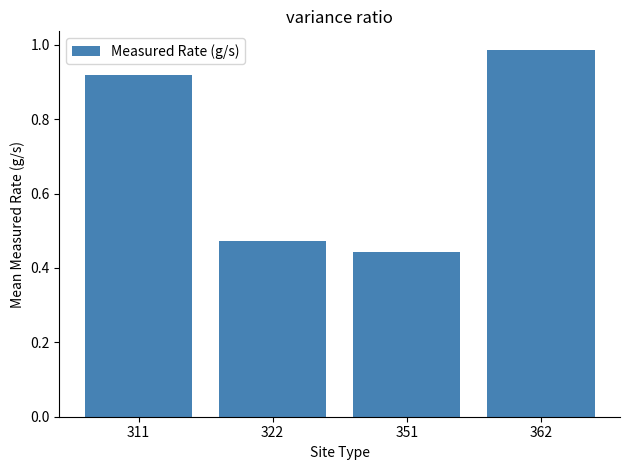

List the labels in order of value, largest first.

362, 311, 322, 351